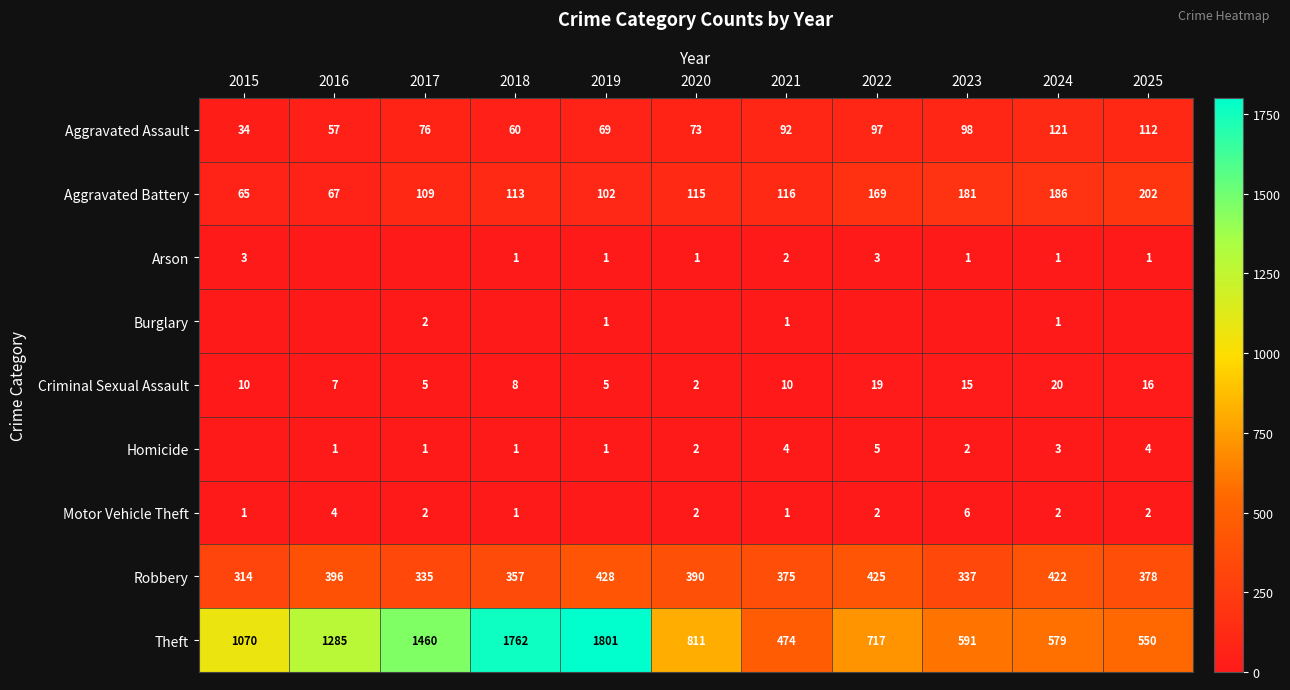

At which category is the sum across all series the highest?

2019